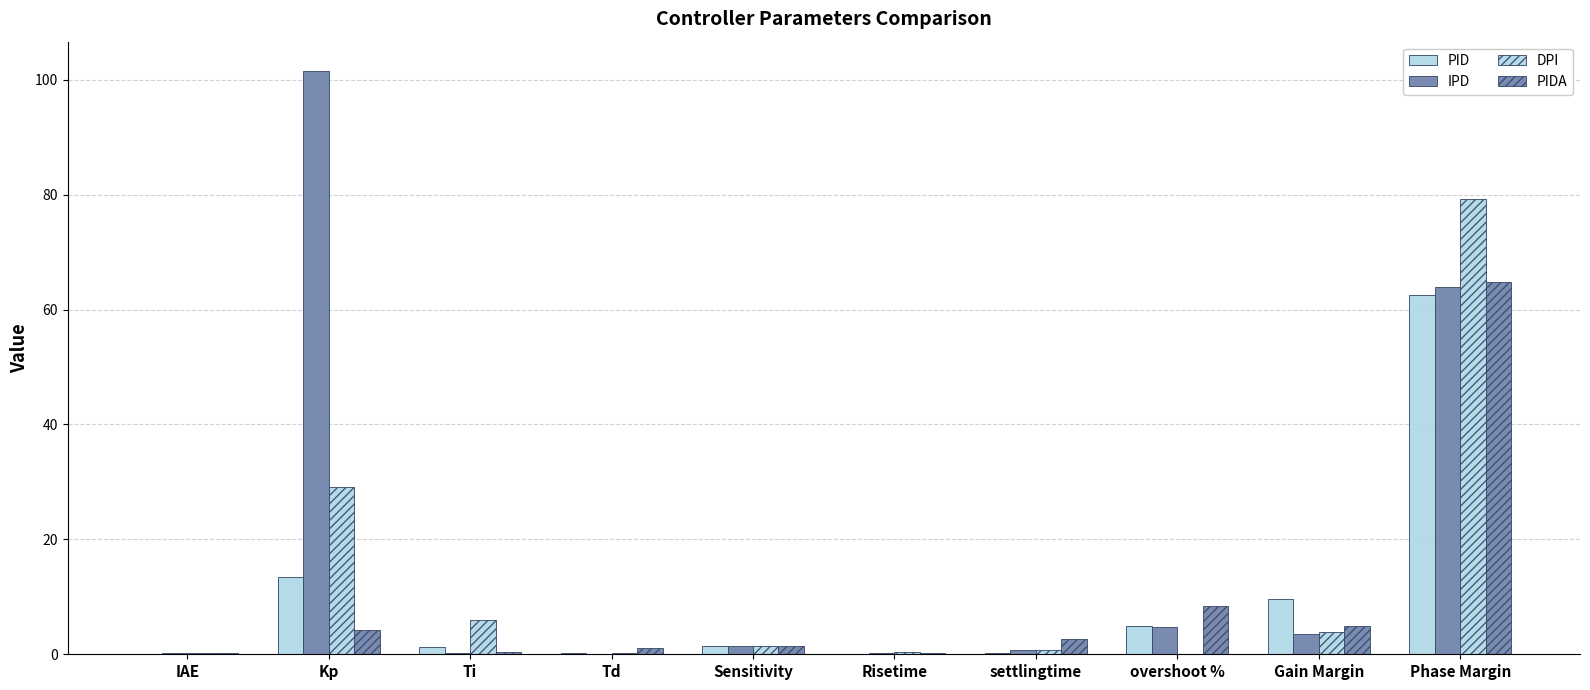

Is it true that IPD equals 3.6 at Gain Margin?

True